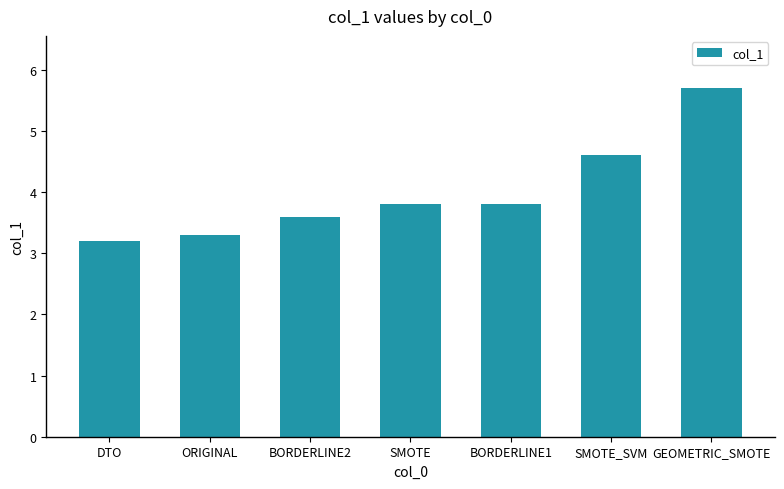

What is the ratio of the value at BORDERLINE2 to the value at GEOMETRIC_SMOTE?

0.6